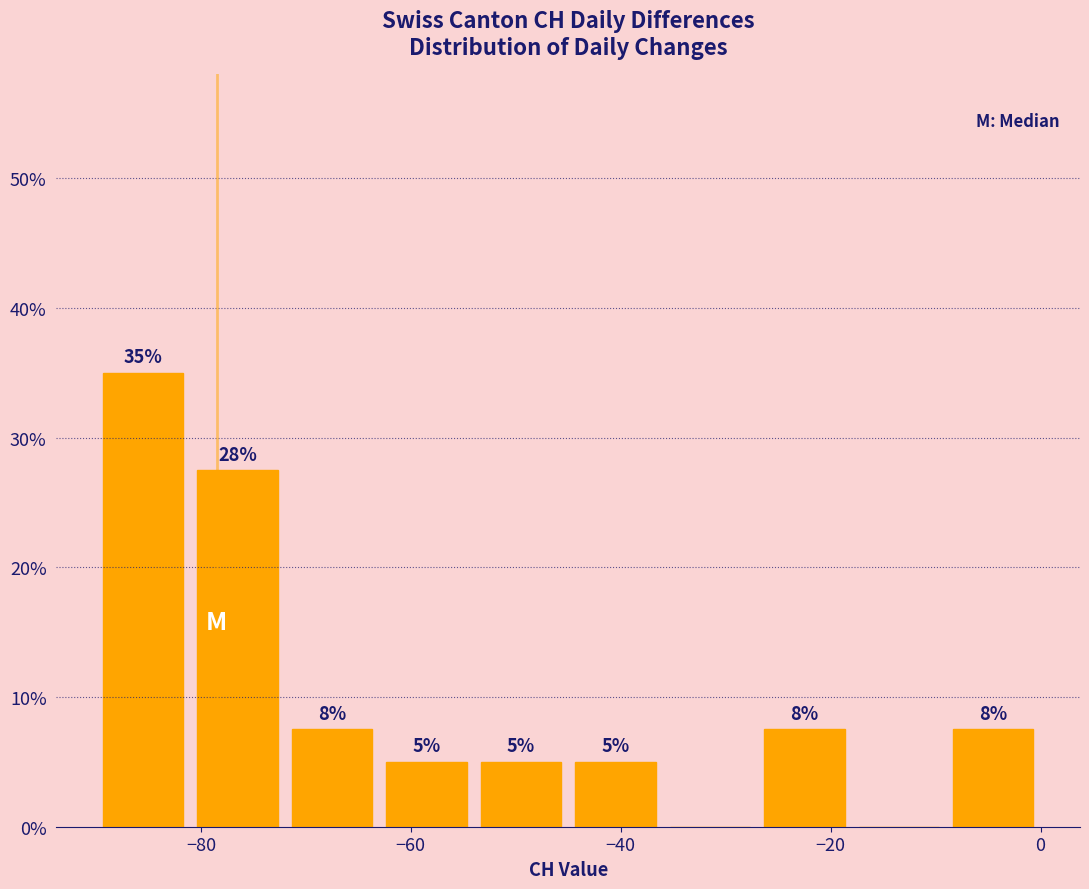

Which range on the x-axis has the tallest bar?

-90 to -81